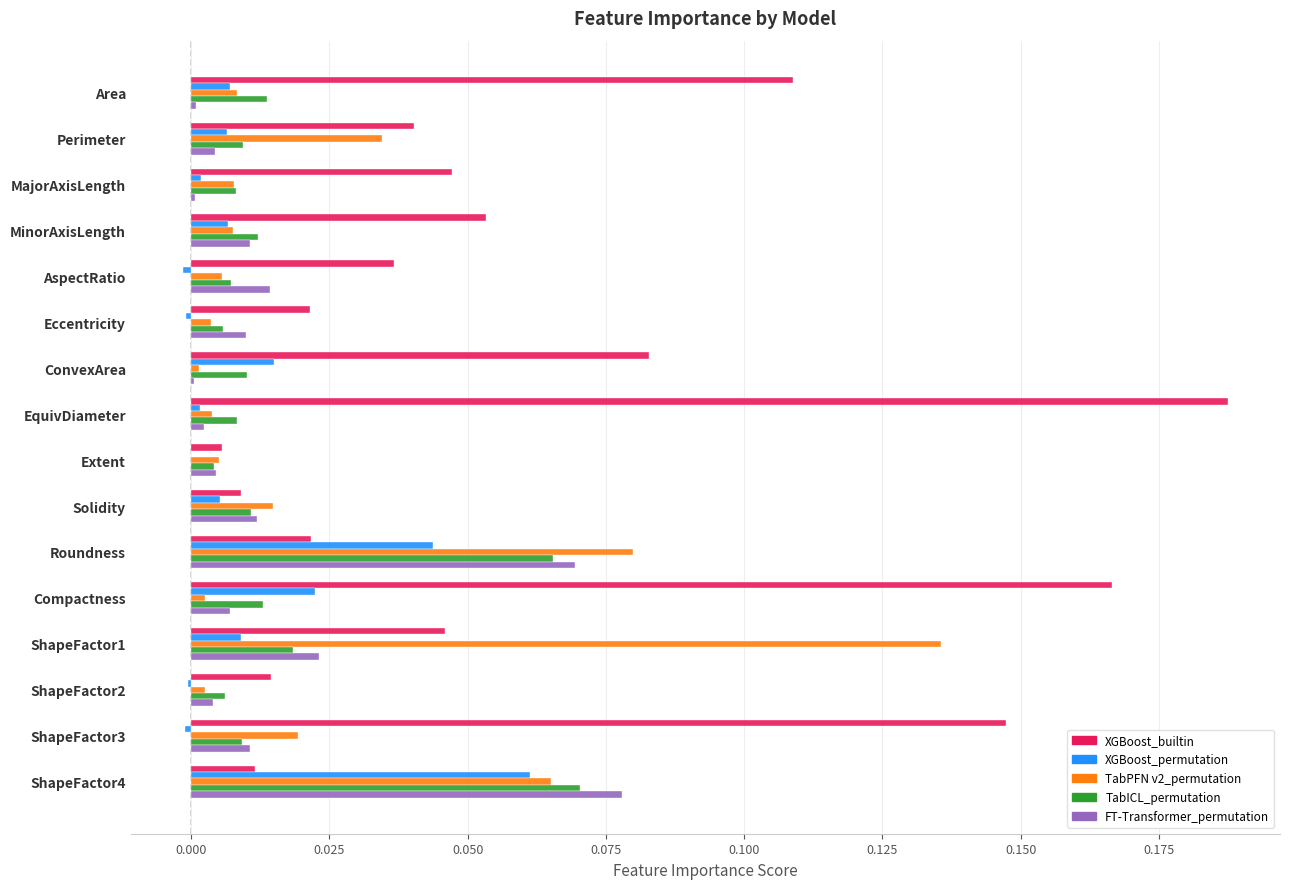

The TabPFN v2_permutation series shows 0.0 at MajorAxisLength. True or false?

True